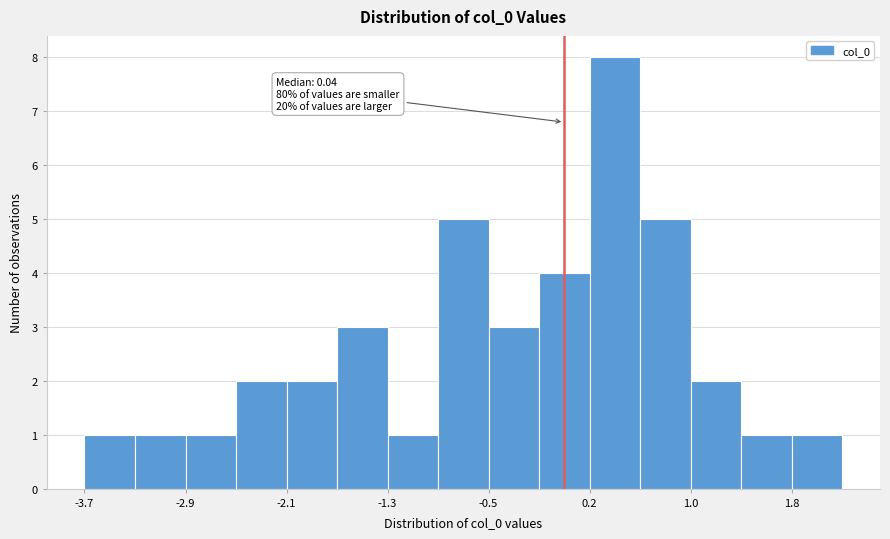

Around what value on the x-axis is the tallest bar? Give the approximate position of its centre, as read against the axis.

0.4